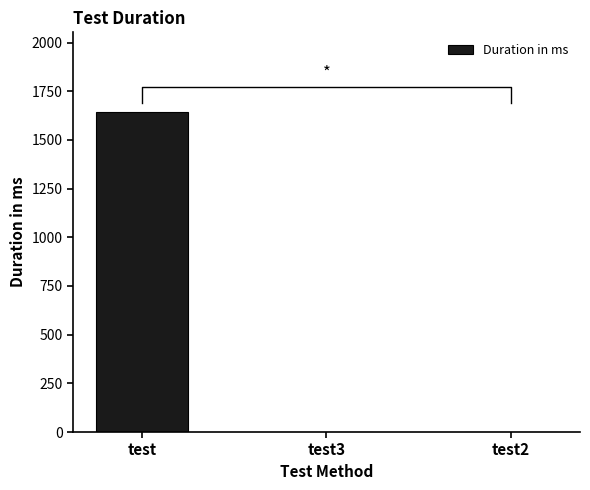

Where is the data nearest to the value 821?

test2